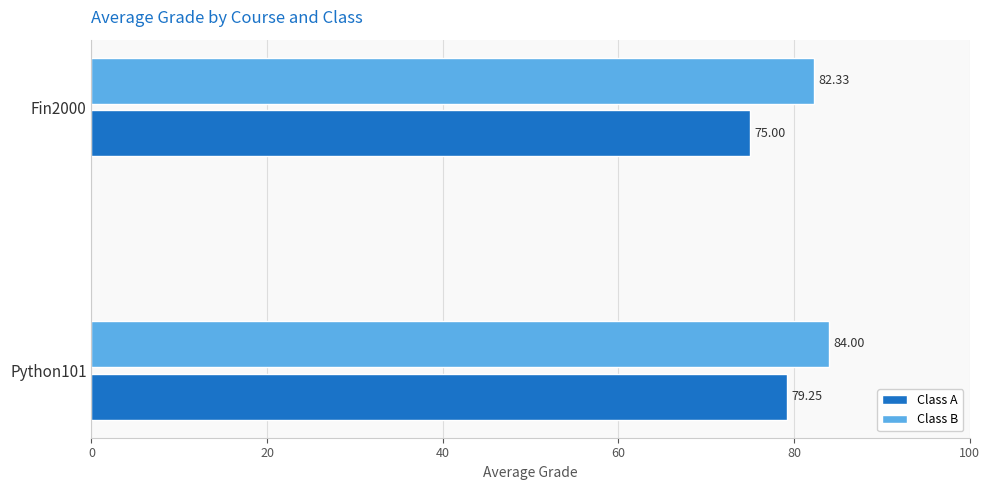

Which category has the lowest value in the Class B series?

Fin2000